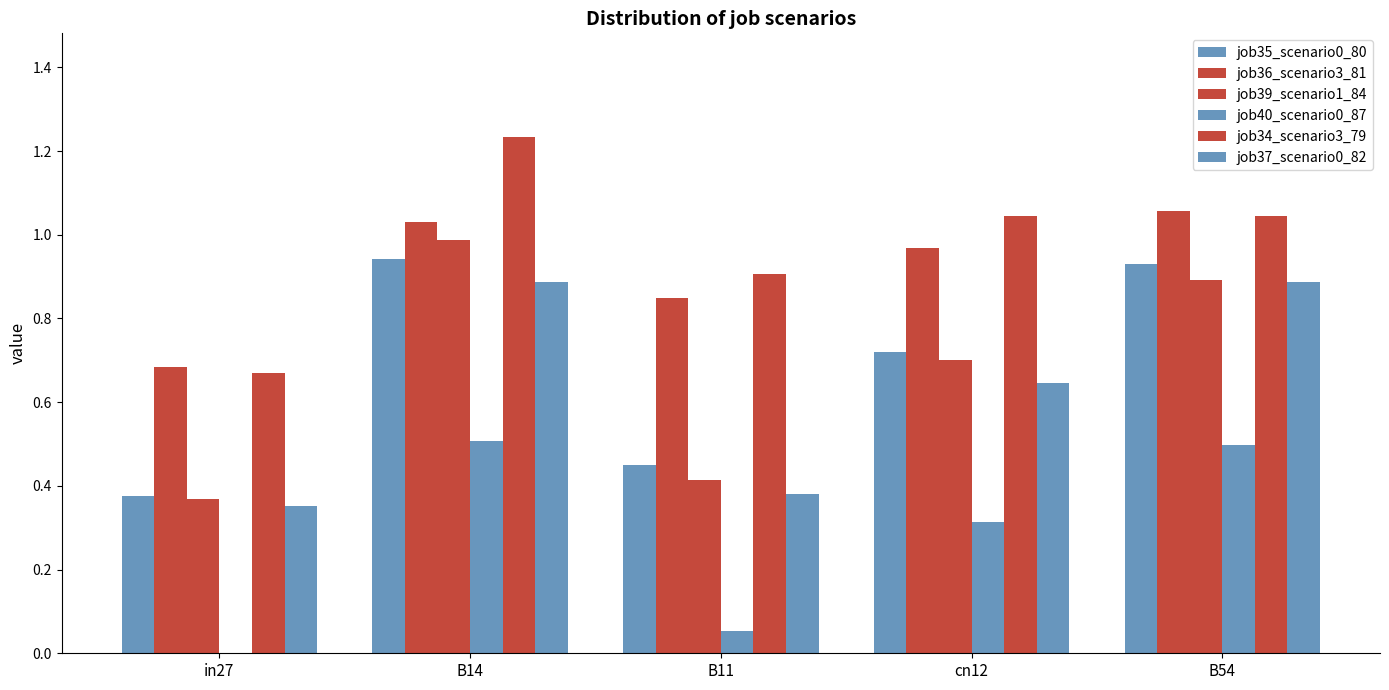

Which category has the highest value in the job37_scenario0_82 series?

B14